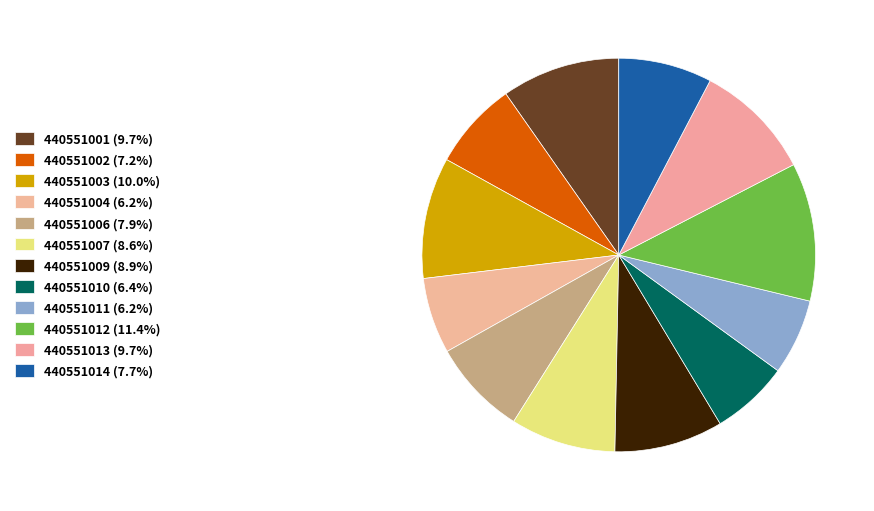

Count the number of slices in the pie.

12